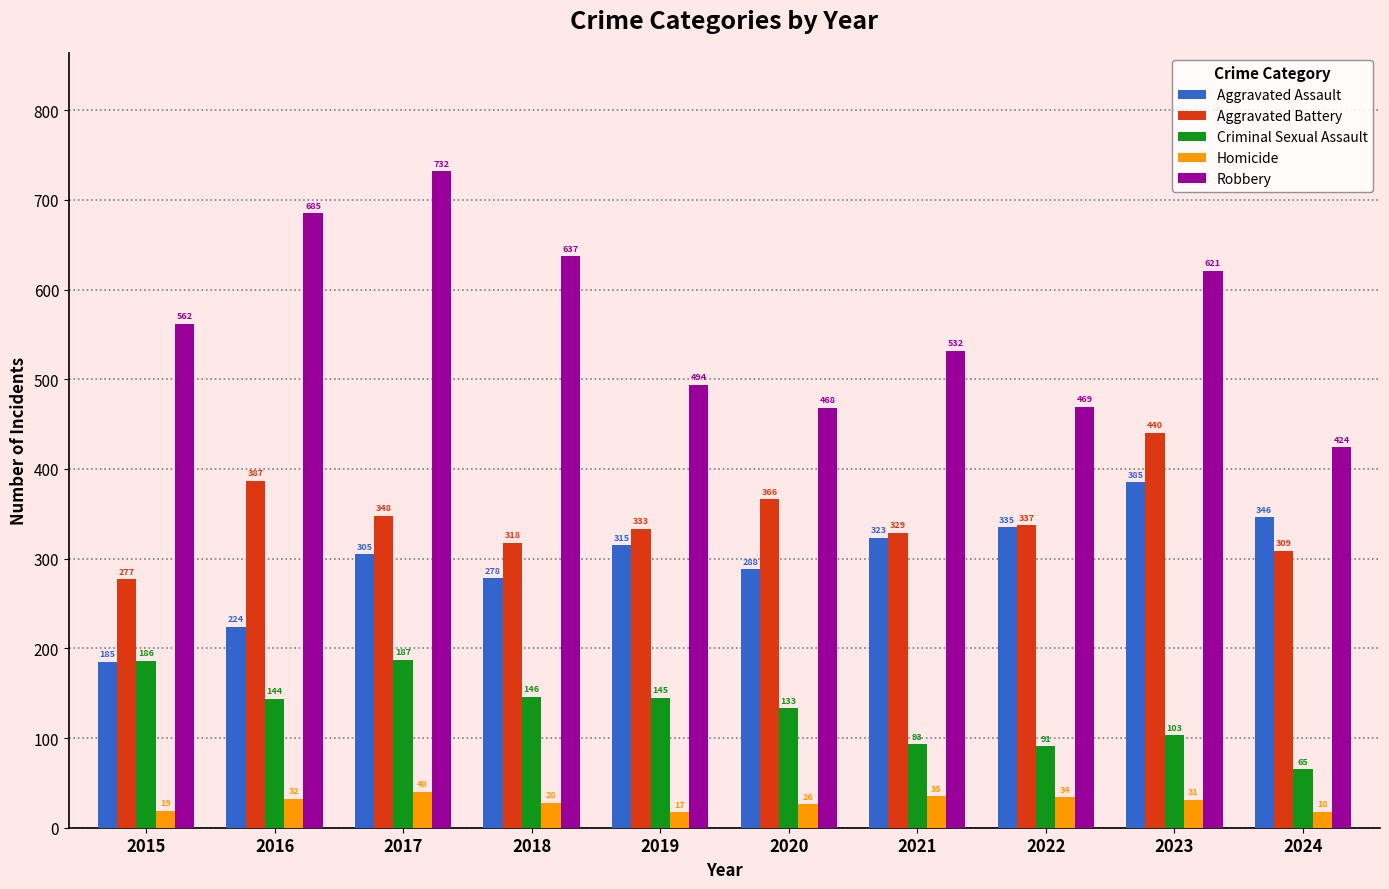

Read the Aggravated Assault value at 2024.

346